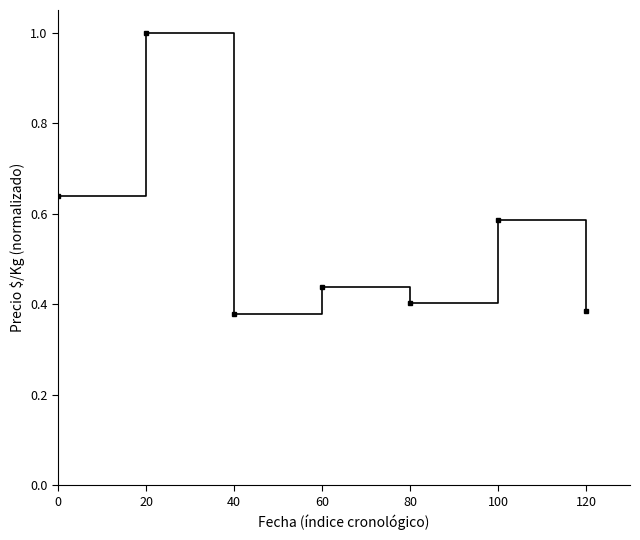

Does the chart have visible grid lines?

No